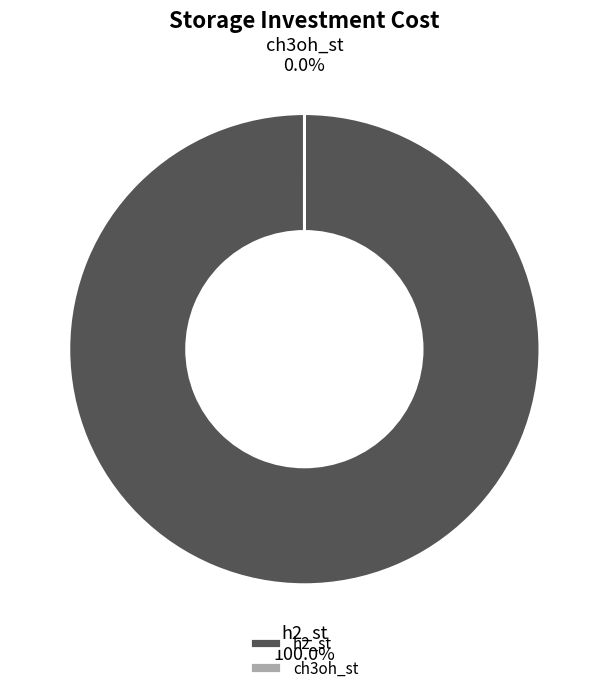

Does ch3oh_st account for over 50% of the chart?

No